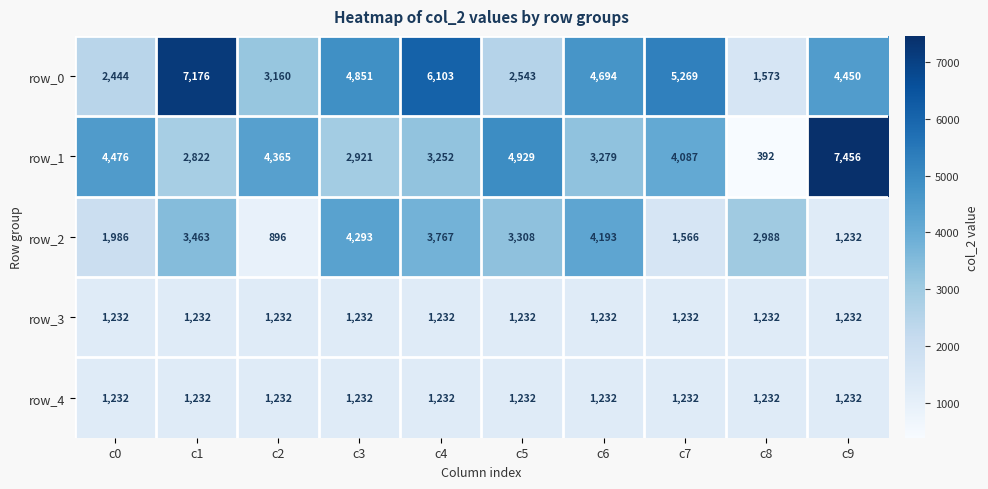

At which category does the chart reach its peak across all series?

c9